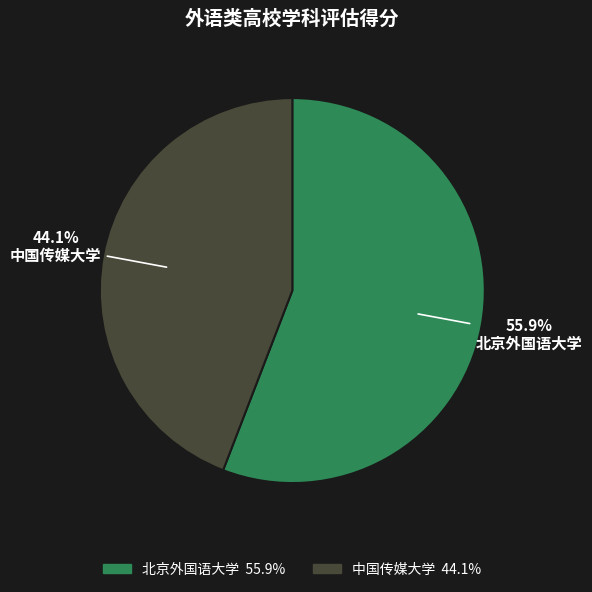

Do 北京外国语大学 and 中国传媒大学 together represent more than half of the pie?

Yes